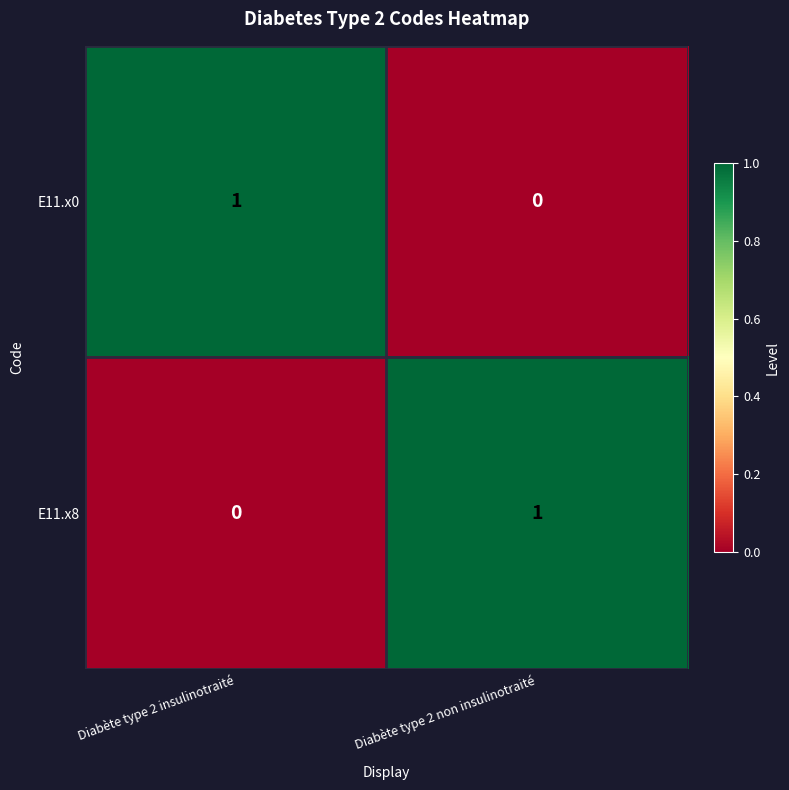

At which label does E11.x8 reach its minimum?

Diabète type 2 insulinotraité